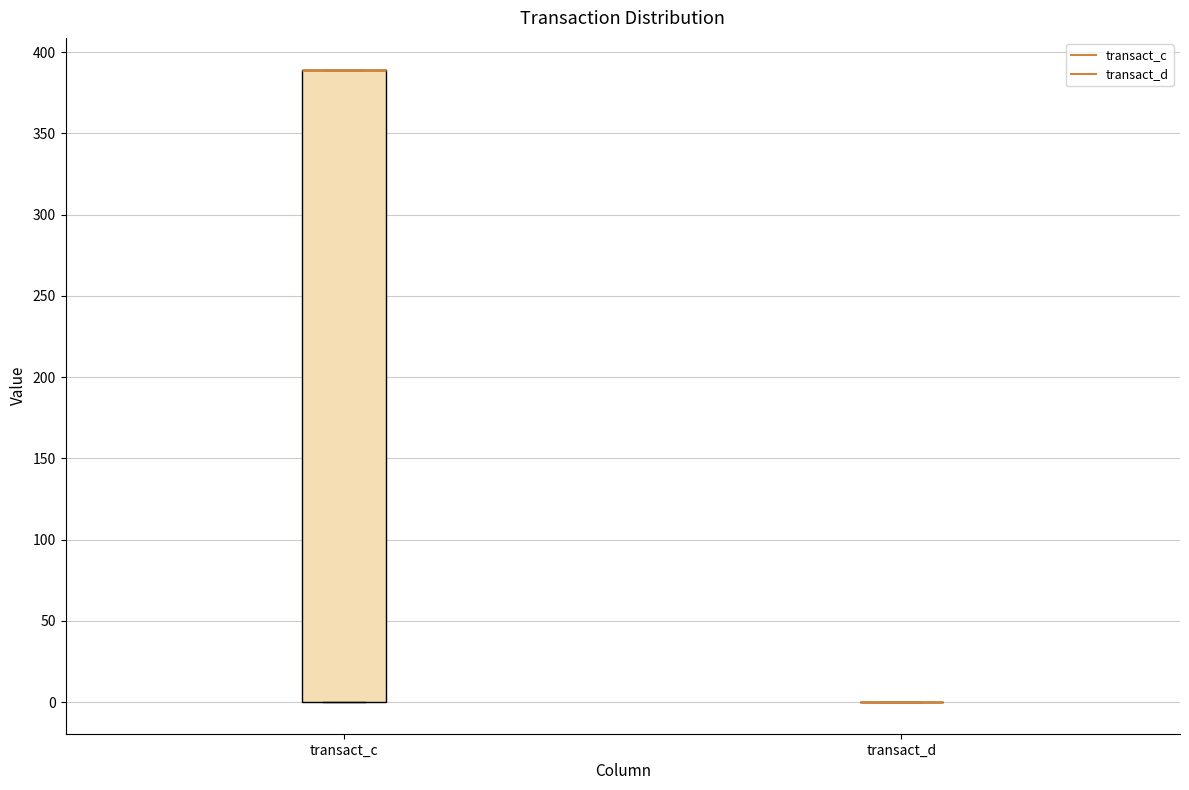

Comparing the boxes themselves (not the whiskers), which one is the tallest?

transact_c